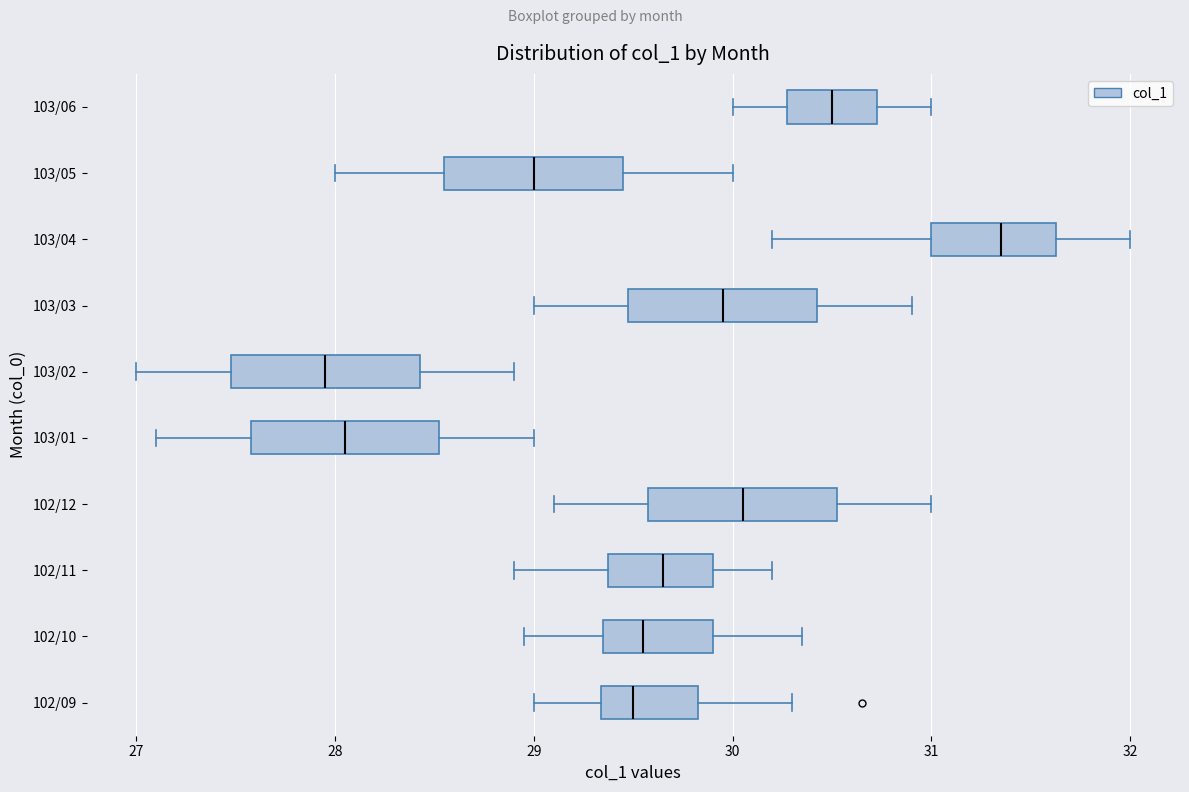

Where is the right edge of the box for 103/02 on the x-axis? The values are not printed on the chart, so give them approximately, as read against the axis.

28.4